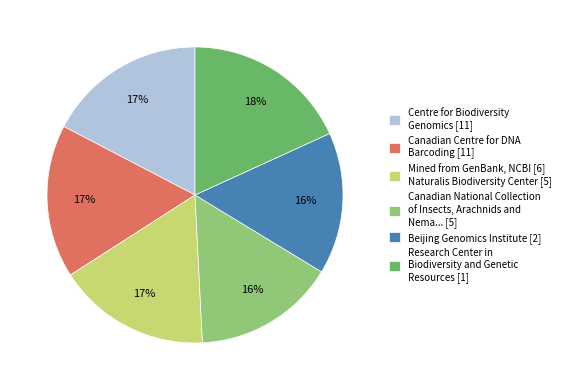

Is it true that Mined from GenBank, NCBI [6] Naturalis Biodiversity Center [5] is 31% of the pie?

False